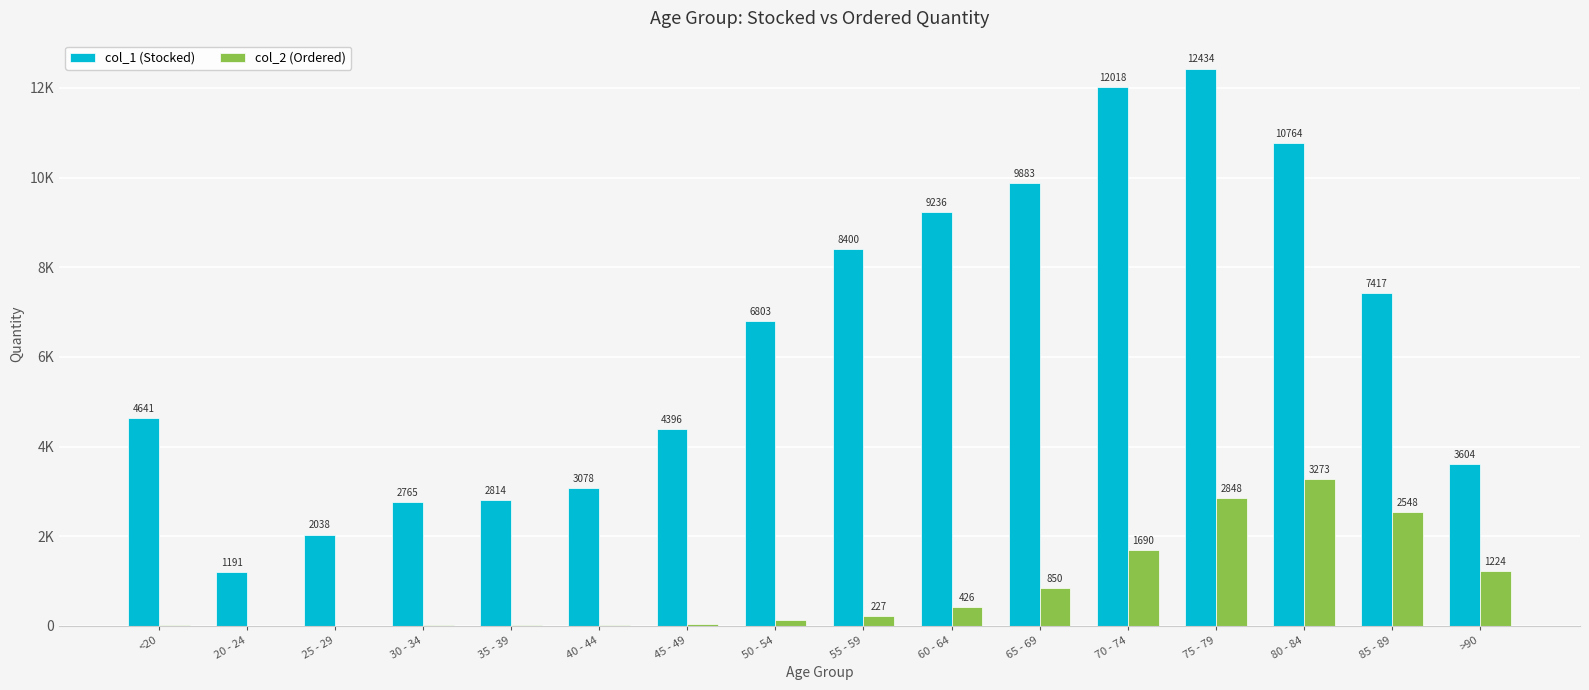

What is the greatest value displayed?

12434